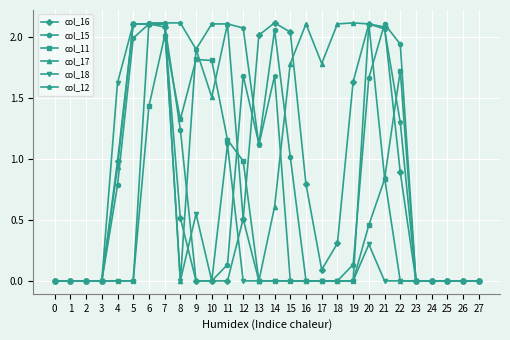

What are all the series names shown in the legend?

col_16, col_15, col_11, col_17, col_18, col_12